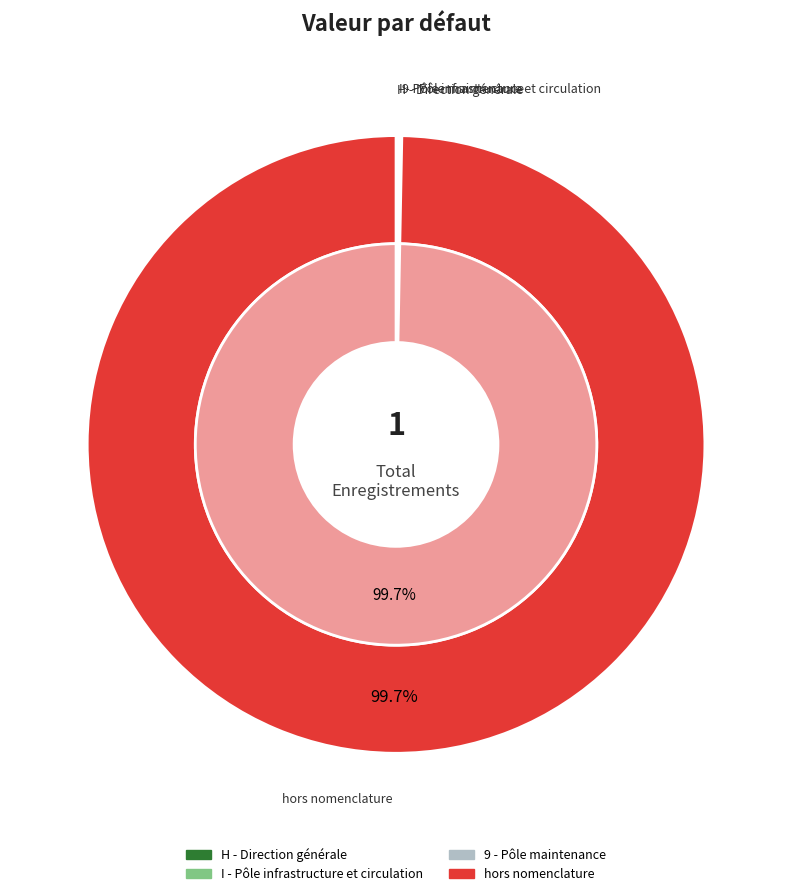

What percentage do hors nomenclature and 9 - Pôle maintenance together represent?

100.0%